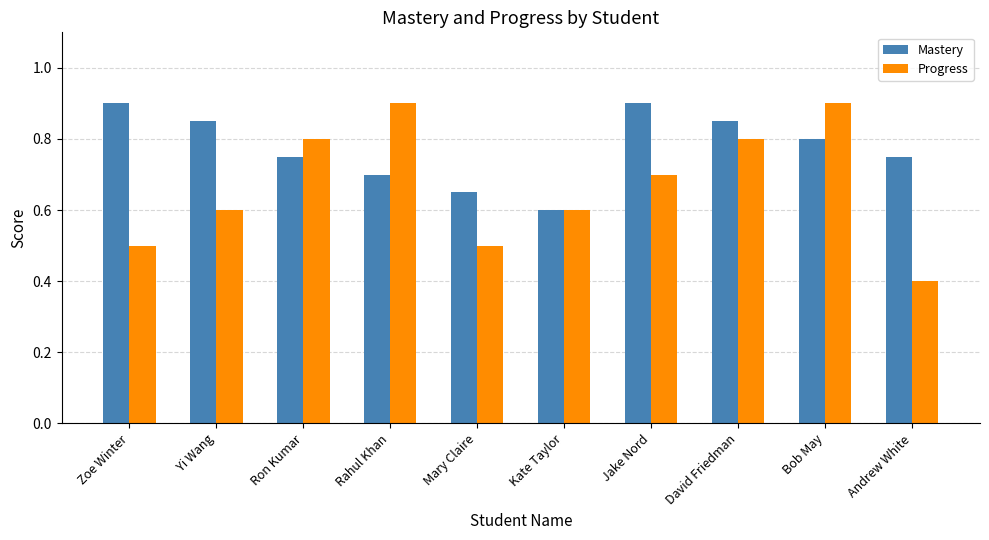

What is the smallest value displayed?

0.4